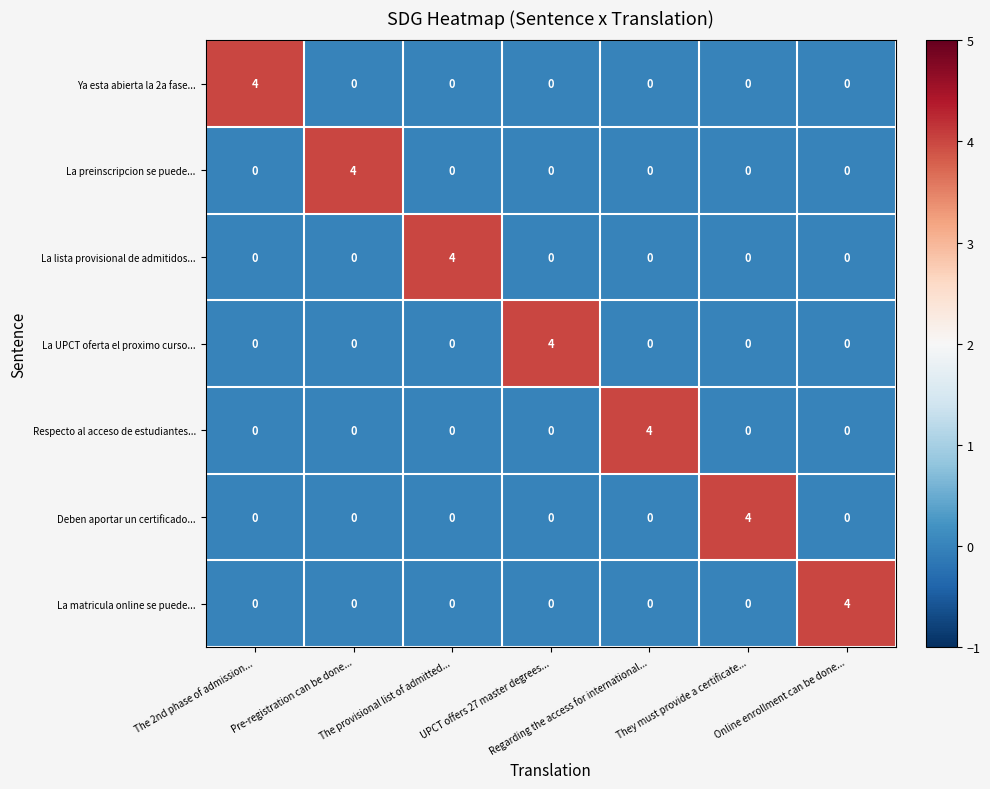

The value of La preinscripcion se puede... at UPCT offers 27 master degrees... is 0. True or false?

True